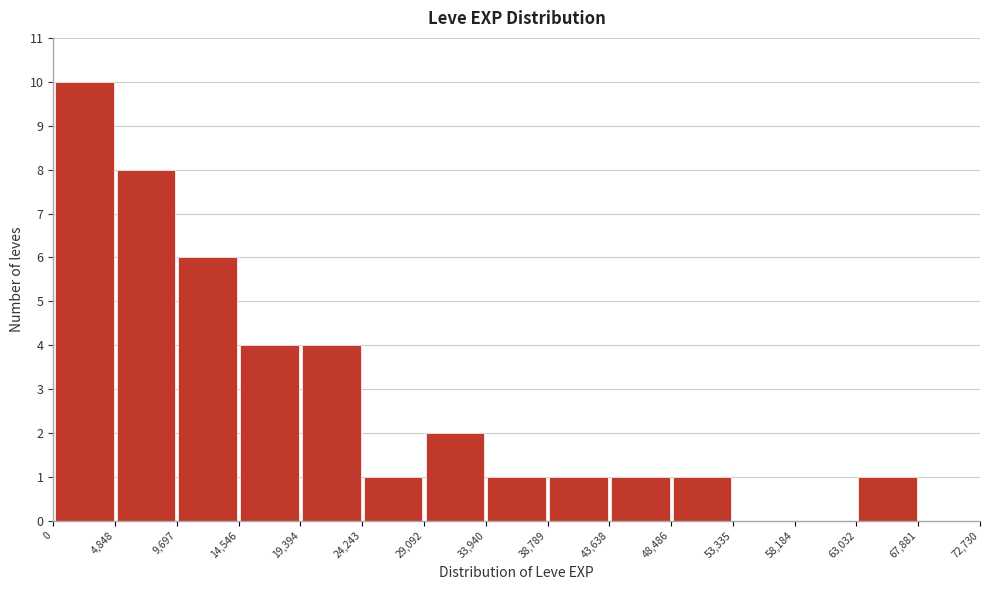

What is the height of the bar covering 0 to 4,848 on the x-axis? The values are not printed on the chart, so give them approximately, as read against the axis.

10